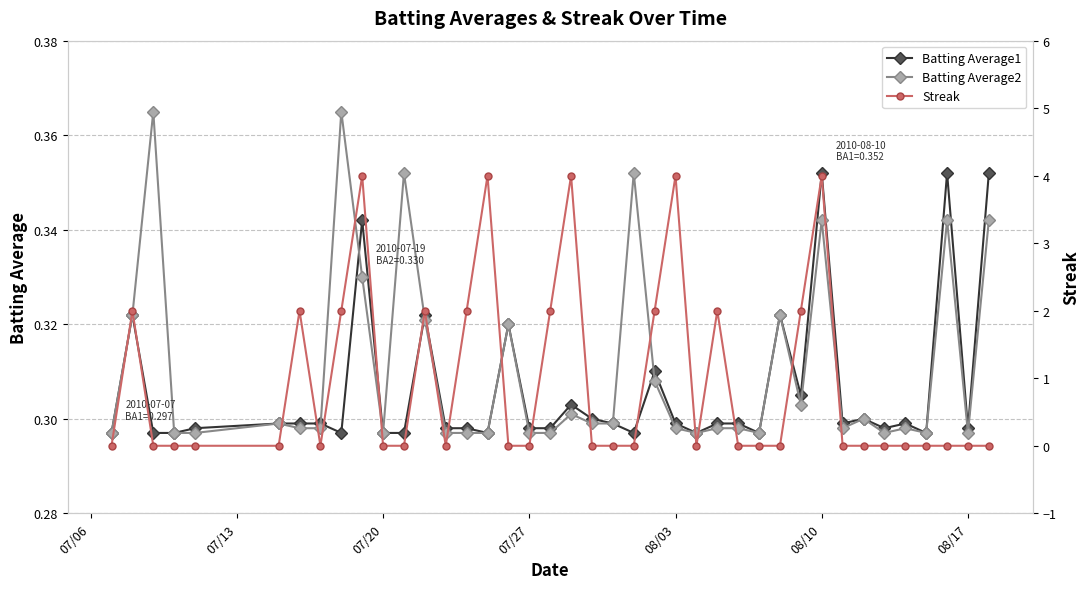

Count the Batting Average2 values in the range 0 to 1.

40